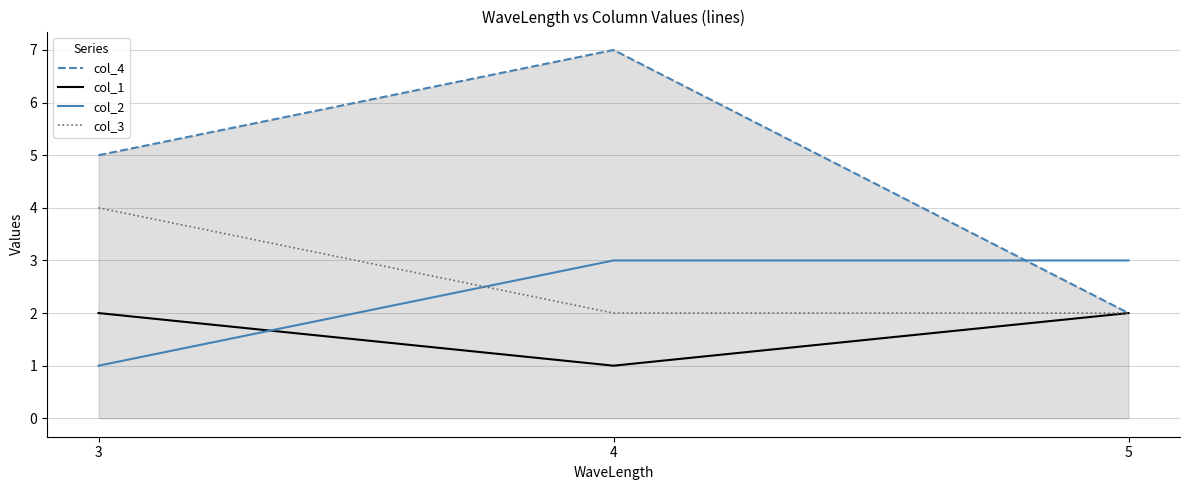

Which series has the largest total across all categories?

col_4